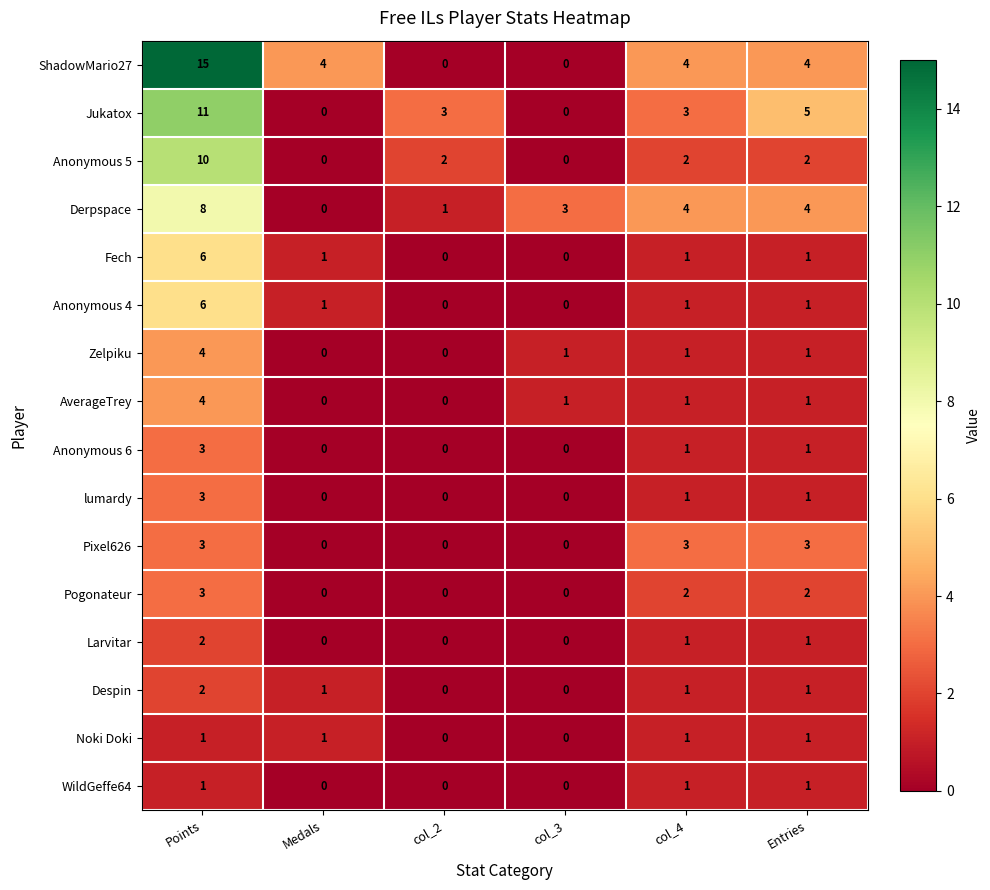

Is it true that AverageTrey equals -3 at col_2?

False